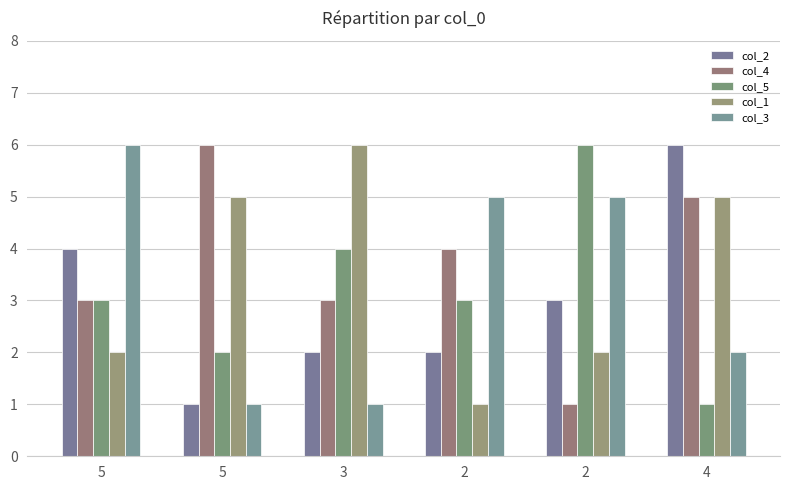

Does the chart contain any negative values?

No